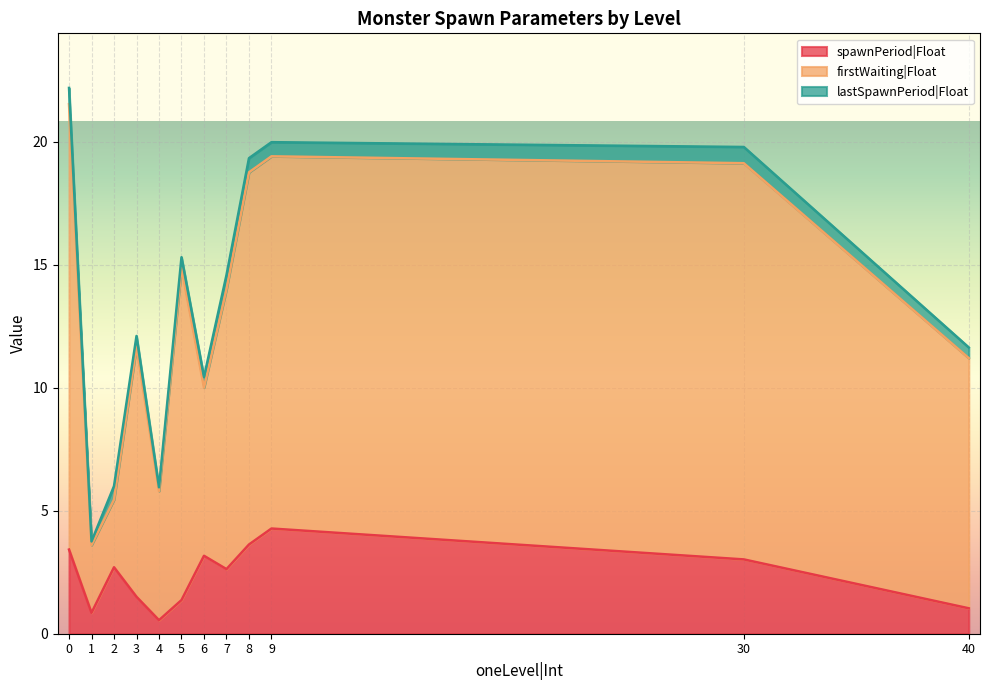

At which label does spawnPeriod|Float reach its minimum?

4